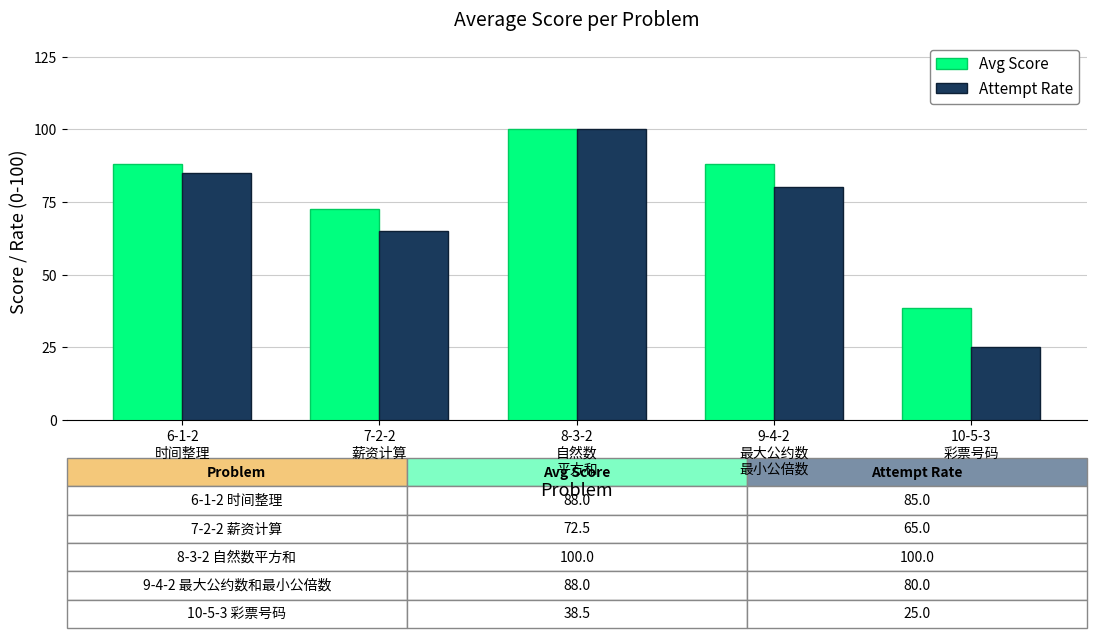

What is the difference between the second highest and second lowest values in the Avg Score series?

15.5